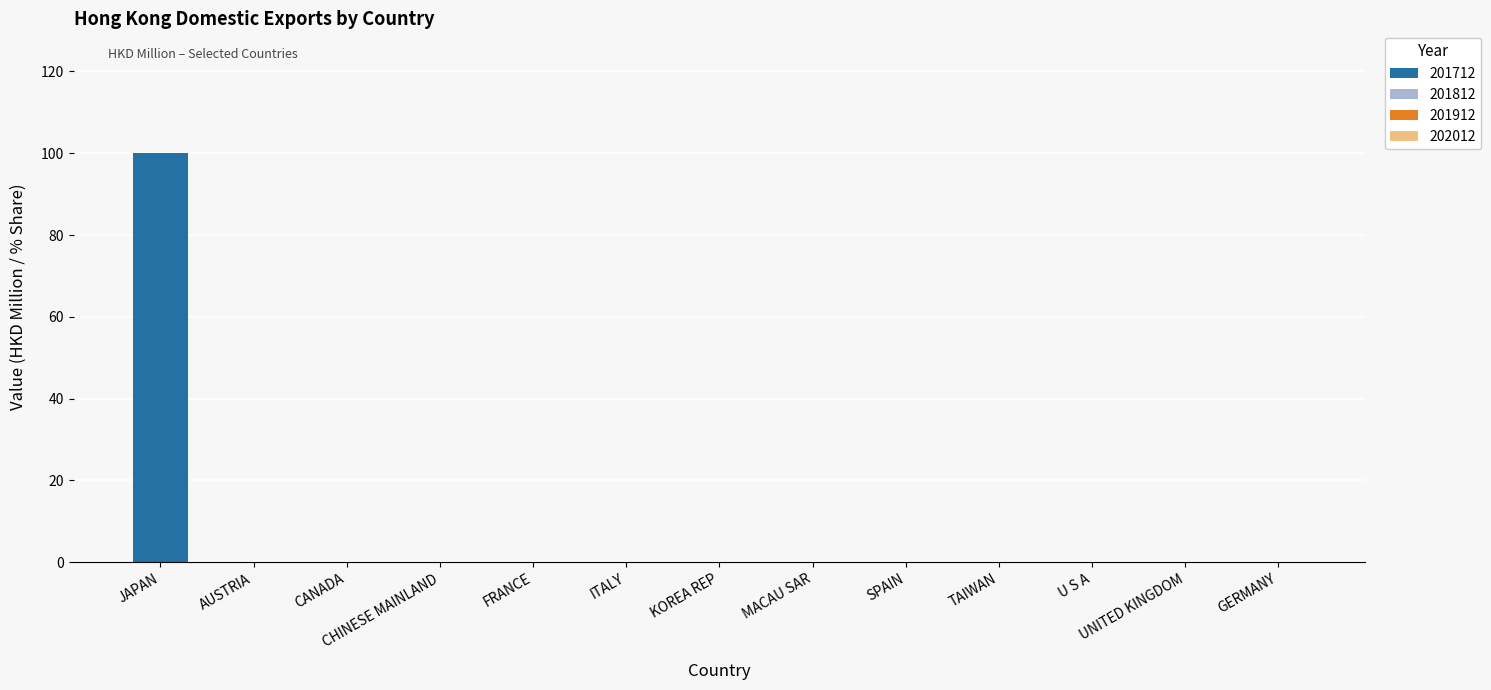

Which label corresponds to the largest value in the chart?

JAPAN